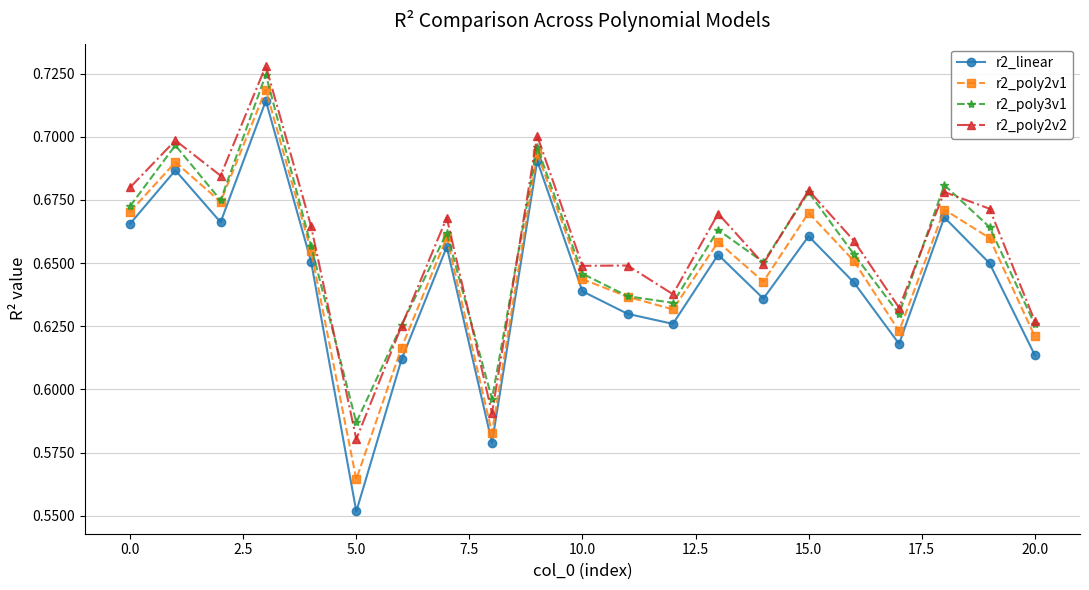

Which series has the largest range (max minus min)?

r2_linear